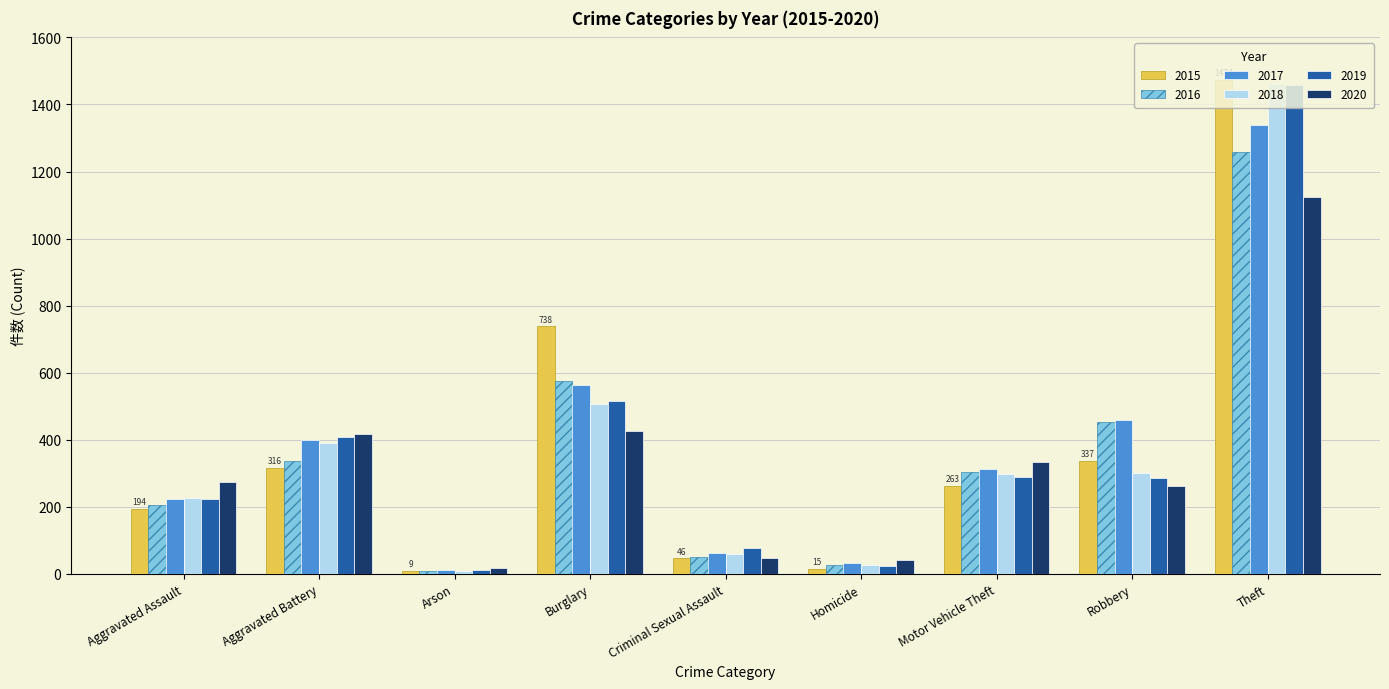

What is the difference between the maximum and second lowest values in the 2015 series?

1459